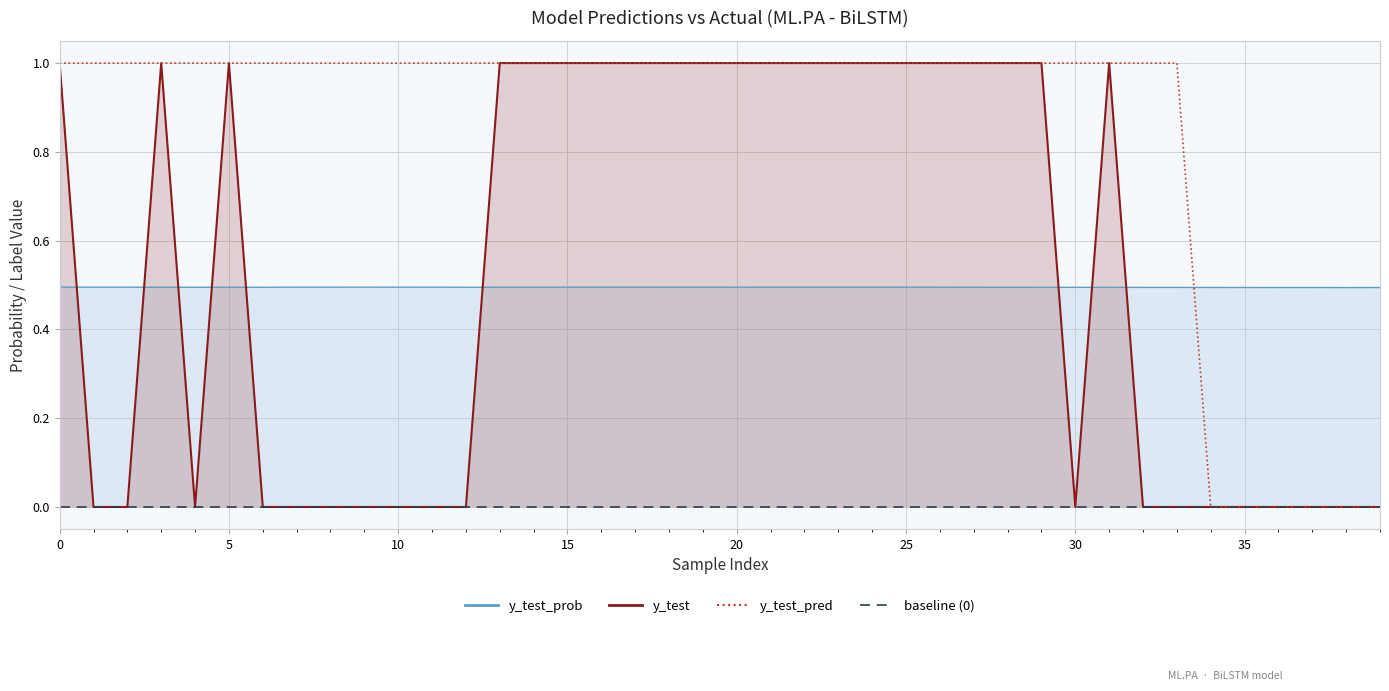

Is it true that y_test equals 1.6 at 18?

False